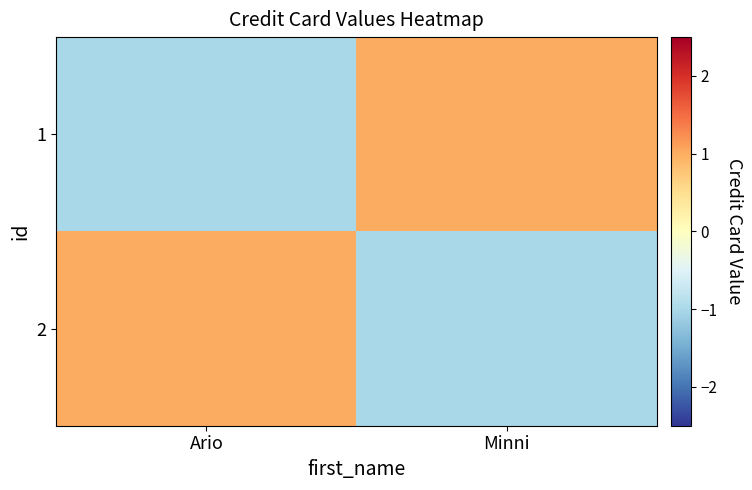

Reading left to right, what are all the values shown in this chart?

1: Ario=-1.0	Minni=1.0
2: Ario=1.0	Minni=-1.0